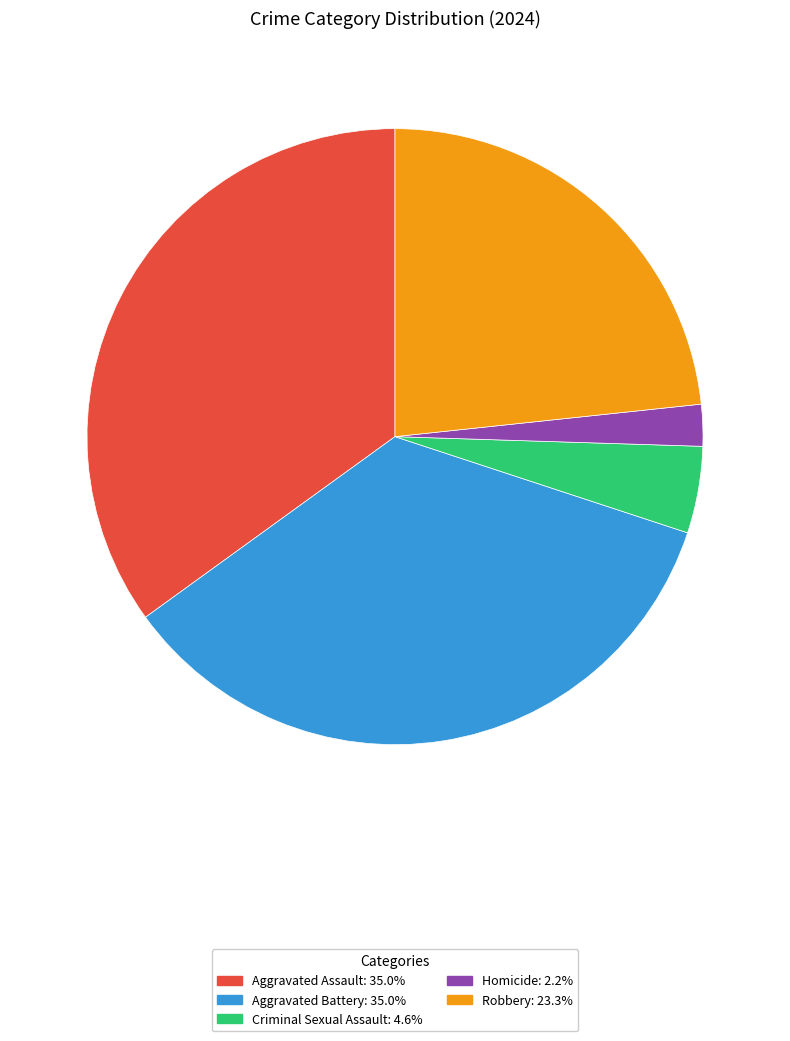

Do Robbery: 23.3% and Criminal Sexual Assault: 4.6% together represent more than half of the pie?

No